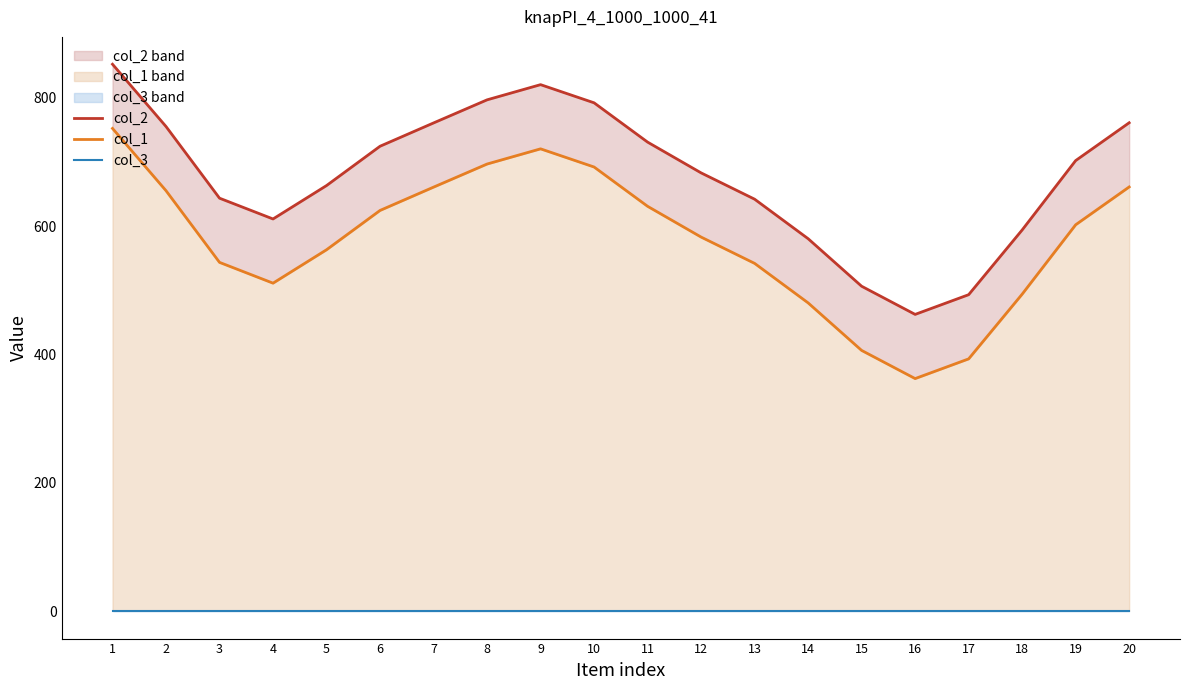

The col_2 series shows 682.9 at 12. True or false?

True